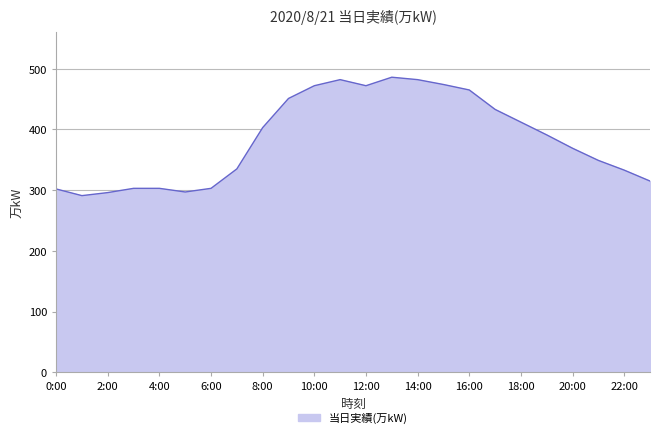

What is the difference between the maximum and minimum values?

195